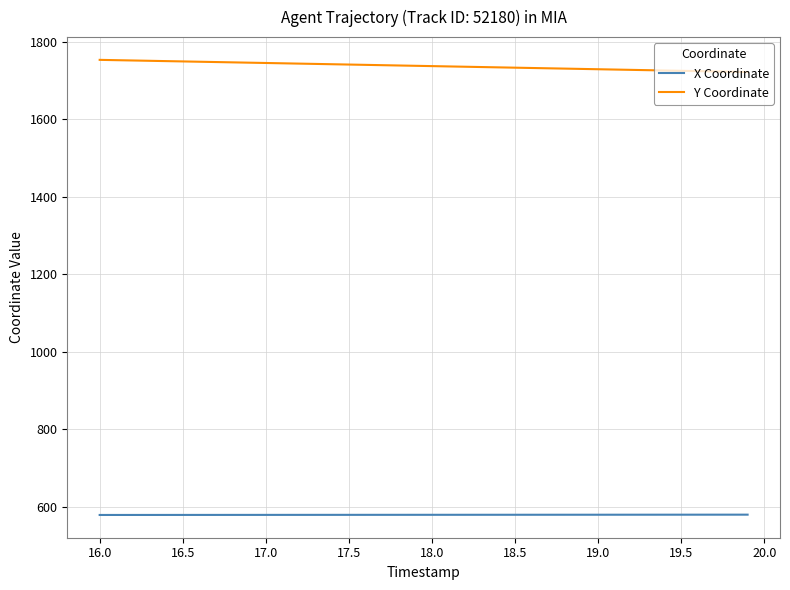

Rank the series by their maximum value, from lowest to highest.

X Coordinate, Y Coordinate